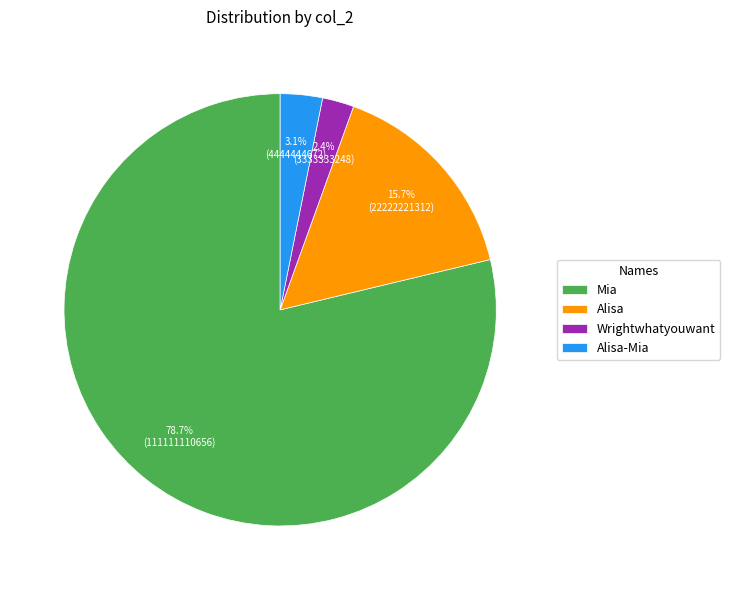

Which slice is the largest?

Mia